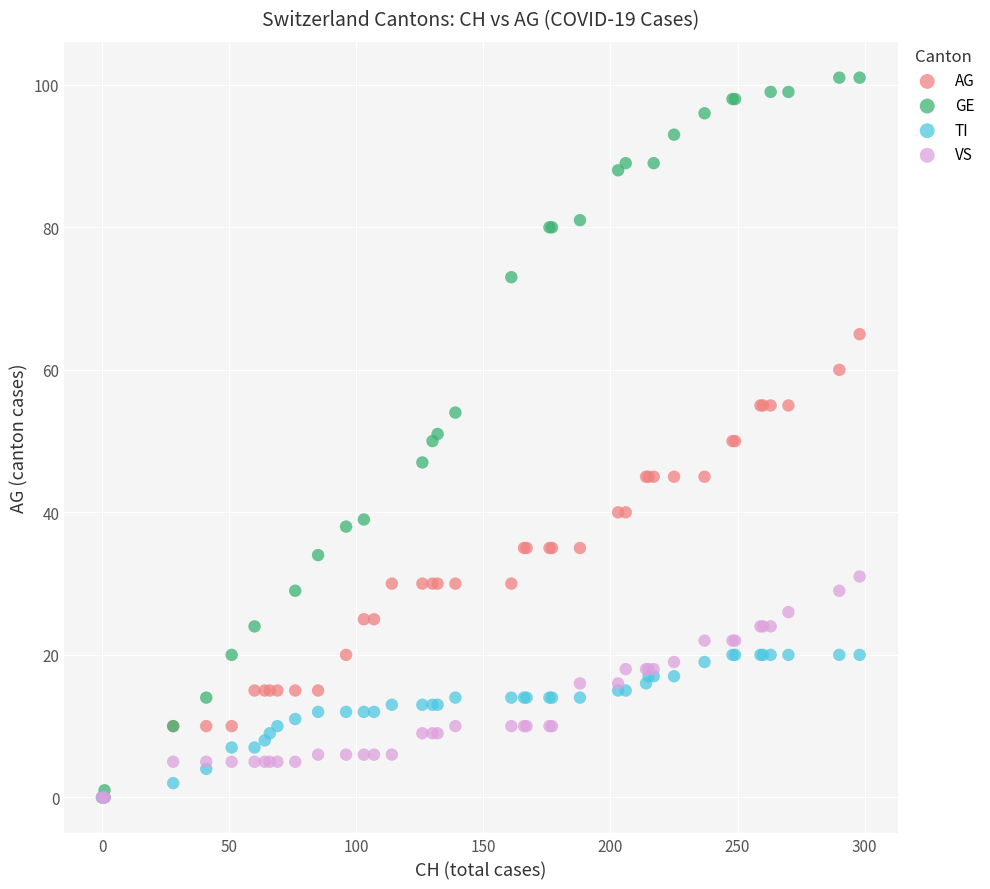

Which series reaches the maximum Y coordinate?

GE